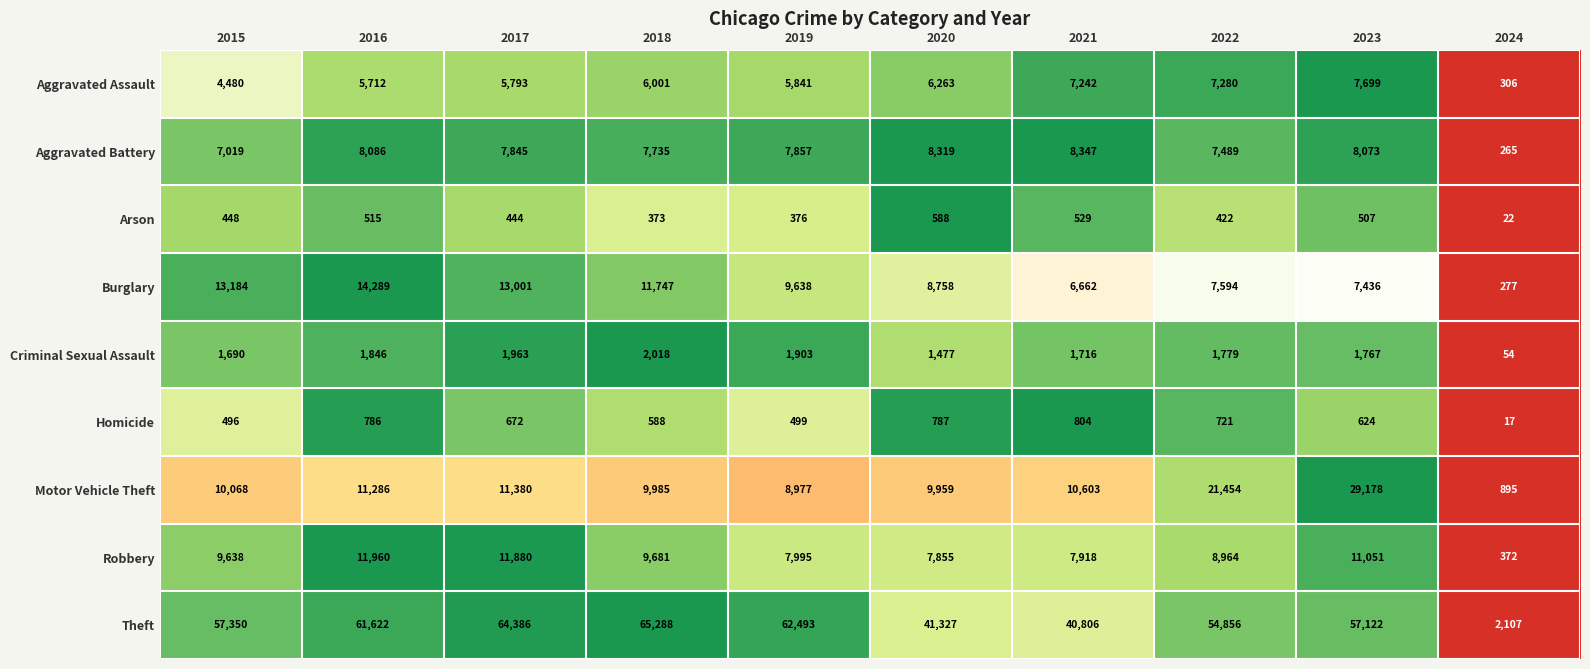

Read the Aggravated Assault value at 2017.

5793